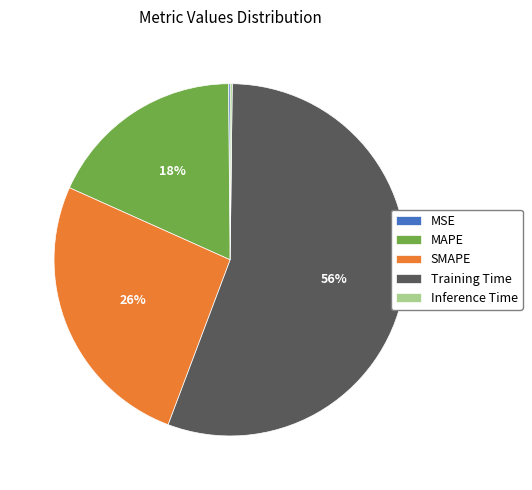

Is MAPE the majority of the pie?

No